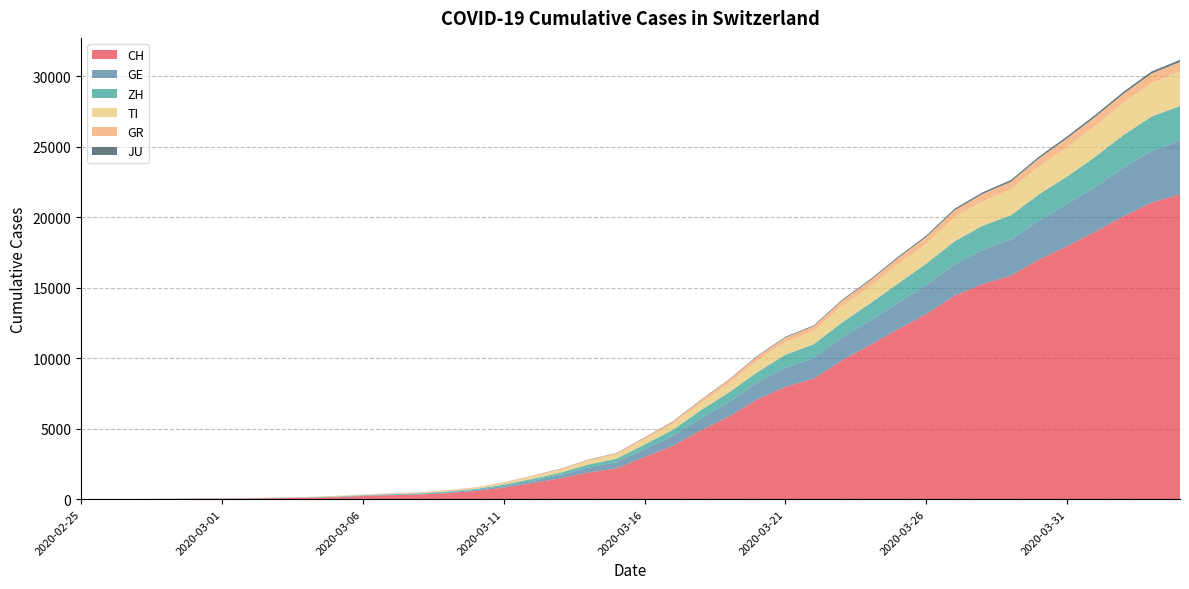

Reading left to right, transcribe all the data shown in this chart.

CH: 2020-02-25=0	2020-02-26=4	2020-02-27=8	2020-02-28=20	2020-02-29=30	2020-03-01=36	2020-03-02=50	2020-03-03=70	2020-03-04=98	2020-03-05=143	2020-03-06=219	2020-03-07=281	2020-03-08=328	2020-03-09=429	2020-03-10=580	2020-03-11=820	2020-03-12=1135	2020-03-13=1475	2020-03-14=1887	2020-03-15=2187	2020-03-16=2993	2020-03-17=3778	2020-03-18=4883	2020-03-19=5864	2020-03-20=7080	2020-03-21=7972	2020-03-22=8556	2020-03-23=9839	2020-03-24=10935	2020-03-25=12066	2020-03-26=13146	2020-03-27=14434	2020-03-28=15268	2020-03-29=15861	2020-03-30=17014	2020-03-31=17953	2020-04-01=18990	2020-04-02=20074	2020-04-03=21047	2020-04-04=21617
GE: 2020-02-25=0	2020-02-26=1	2020-02-27=1	2020-02-28=5	2020-02-29=9	2020-03-01=10	2020-03-02=11	2020-03-03=14	2020-03-04=16	2020-03-05=20	2020-03-06=30	2020-03-07=43	2020-03-08=45	2020-03-09=60	2020-03-10=80	2020-03-11=114	2020-03-12=155	2020-03-13=227	2020-03-14=351	2020-03-15=435	2020-03-16=556	2020-03-17=710	2020-03-18=863	2020-03-19=1041	2020-03-20=1213	2020-03-21=1351	2020-03-22=1454	2020-03-23=1612	2020-03-24=1730	2020-03-25=1871	2020-03-26=2074	2020-03-27=2232	2020-03-28=2437	2020-03-29=2548	2020-03-30=2762	2020-03-31=3004	2020-04-01=3181	2020-04-02=3470	2020-04-03=3679	2020-04-04=3817
ZH: 2020-02-25=0	2020-02-26=0	2020-02-27=2	2020-02-28=2	2020-02-29=6	2020-03-01=7	2020-03-02=10	2020-03-03=13	2020-03-04=15	2020-03-05=23	2020-03-06=29	2020-03-07=34	2020-03-08=40	2020-03-09=49	2020-03-10=62	2020-03-11=101	2020-03-12=140	2020-03-13=163	2020-03-14=218	2020-03-15=250	2020-03-16=326	2020-03-17=429	2020-03-18=568	2020-03-19=679	2020-03-20=711	2020-03-21=925	2020-03-22=984	2020-03-23=1073	2020-03-24=1221	2020-03-25=1368	2020-03-26=1500	2020-03-27=1627	2020-03-28=1701	2020-03-29=1733	2020-03-30=1859	2020-03-31=1947	2020-04-01=2136	2020-04-02=2300	2020-04-03=2428	2020-04-04=2461
TI: 2020-02-25=0	2020-02-26=1	2020-02-27=1	2020-02-28=1	2020-02-29=2	2020-03-01=2	2020-03-02=4	2020-03-03=8	2020-03-04=13	2020-03-05=25	2020-03-06=28	2020-03-07=41	2020-03-08=49	2020-03-09=61	2020-03-10=75	2020-03-11=108	2020-03-12=163	2020-03-13=206	2020-03-14=265	2020-03-15=293	2020-03-16=368	2020-03-17=426	2020-03-18=511	2020-03-19=638	2020-03-20=849	2020-03-21=916	2020-03-22=945	2020-03-23=1162	2020-03-24=1209	2020-03-25=1354	2020-03-26=1401	2020-03-27=1688	2020-03-28=1727	2020-03-29=1837	2020-03-30=1962	2020-03-31=2091	2020-04-01=2195	2020-04-02=2271	2020-04-03=2377	2020-04-04=2442
GR: 2020-02-25=0	2020-02-26=2	2020-02-27=2	2020-02-28=6	2020-02-29=6	2020-03-01=6	2020-03-02=9	2020-03-03=10	2020-03-04=13	2020-03-05=15	2020-03-06=16	2020-03-07=18	2020-03-08=19	2020-03-09=28	2020-03-10=32	2020-03-11=44	2020-03-12=53	2020-03-13=65	2020-03-14=73	2020-03-15=93	2020-03-16=118	2020-03-17=152	2020-03-18=204	2020-03-19=252	2020-03-20=283	2020-03-21=311	2020-03-22=327	2020-03-23=386	2020-03-24=419	2020-03-25=458	2020-03-26=487	2020-03-27=513	2020-03-28=527	2020-03-29=542	2020-03-30=591	2020-03-31=617	2020-04-01=635	2020-04-02=655	2020-04-03=678	2020-04-04=680
JU: 2020-02-25=0	2020-02-26=0	2020-02-27=1	2020-02-28=1	2020-02-29=1	2020-03-01=1	2020-03-02=1	2020-03-03=2	2020-03-04=2	2020-03-05=4	2020-03-06=4	2020-03-07=5	2020-03-08=5	2020-03-09=7	2020-03-10=7	2020-03-11=7	2020-03-12=12	2020-03-13=17	2020-03-14=18	2020-03-15=19	2020-03-16=25	2020-03-17=29	2020-03-18=32	2020-03-19=36	2020-03-20=44	2020-03-21=54	2020-03-22=61	2020-03-23=69	2020-03-24=82	2020-03-25=92	2020-03-26=100	2020-03-27=114	2020-03-28=119	2020-03-29=127	2020-03-30=128	2020-03-31=140	2020-04-01=145	2020-04-02=149	2020-04-03=149	2020-04-04=154